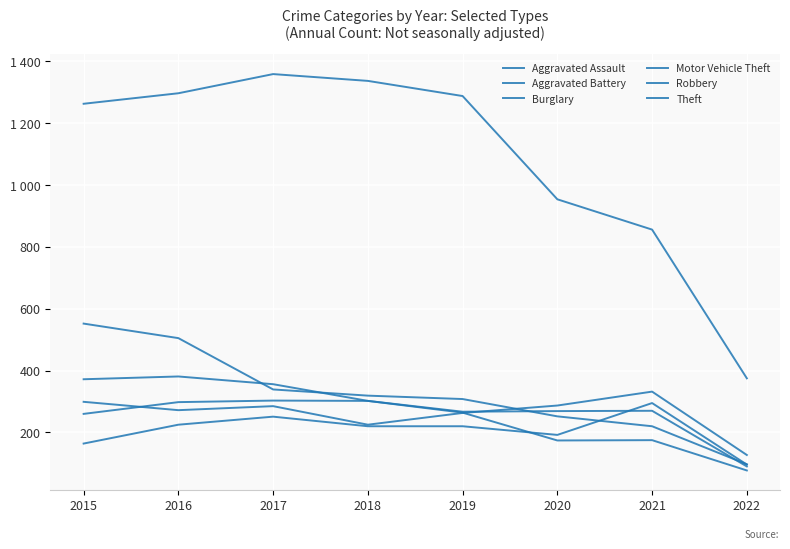

Does the chart display data point markers on the line(s)?

No